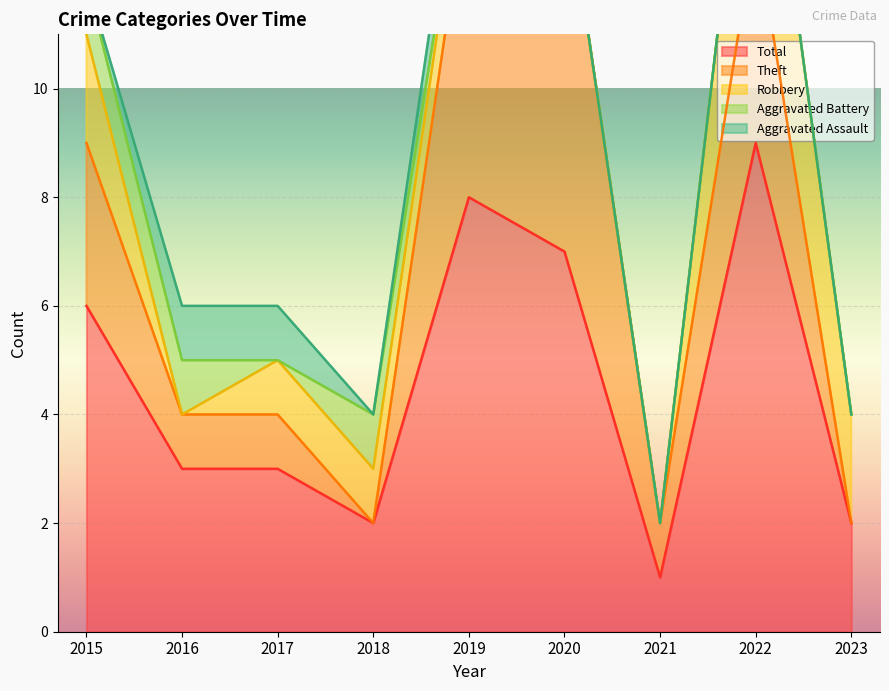

At which category is the sum across all series the highest?

2022